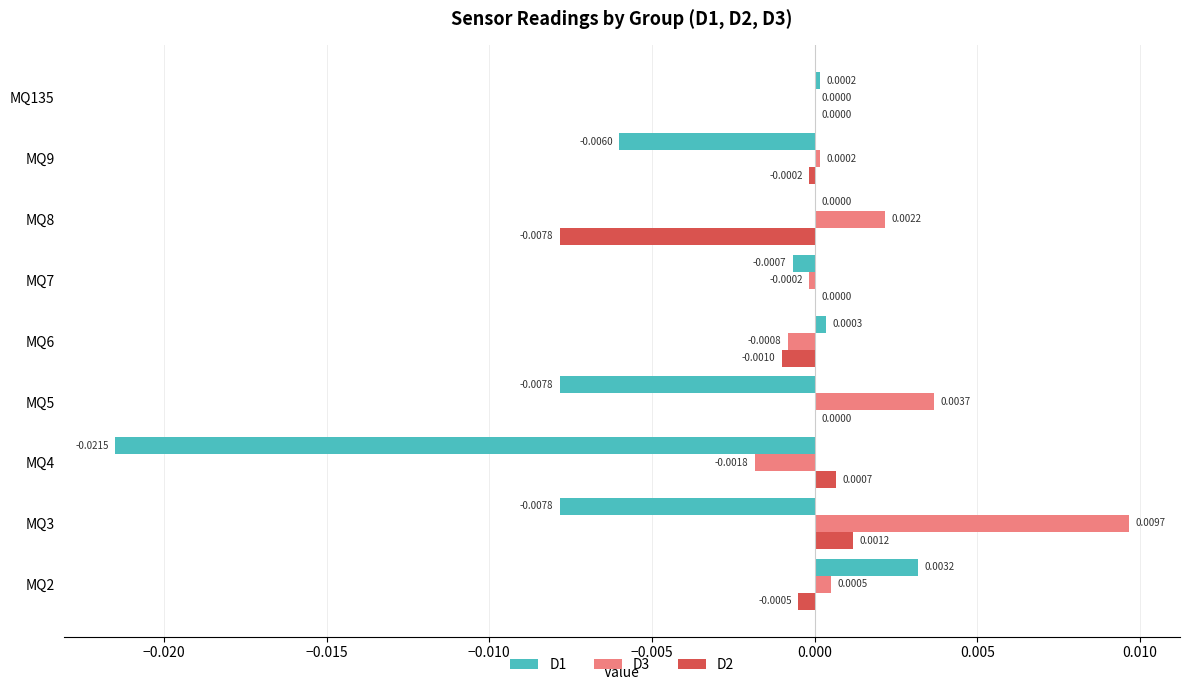

Between MQ8 and MQ135, which series saw the biggest shift?

D2